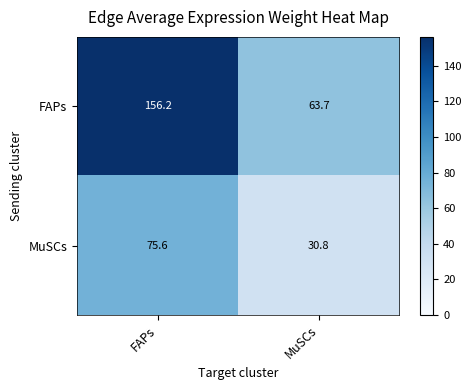

At which category is the sum across all series the highest?

FAPs